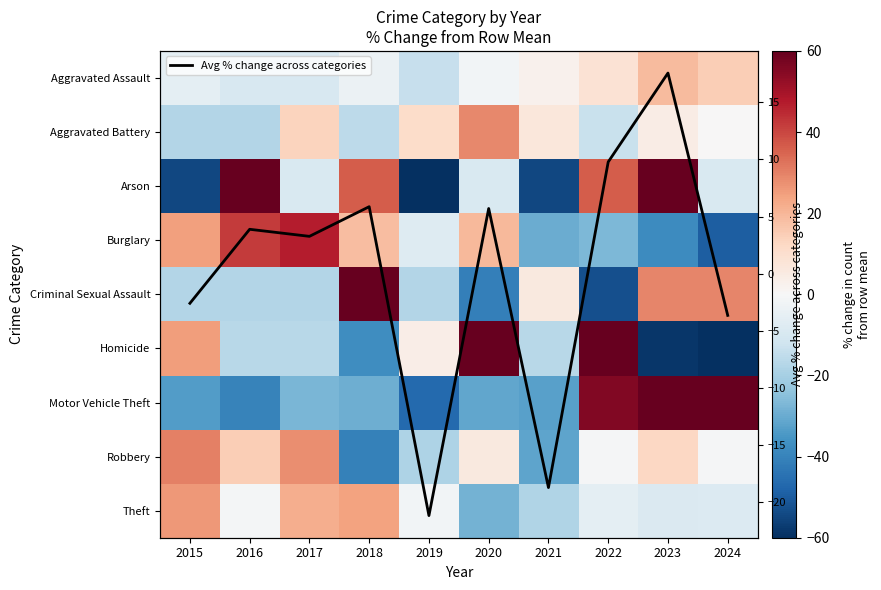

Rank the series by their maximum value, from lowest to highest.

Avg % change across categories, Aggravated Assault, Theft, Aggravated Battery, Robbery, Burglary, Arson, Criminal Sexual Assault, Homicide, Motor Vehicle Theft